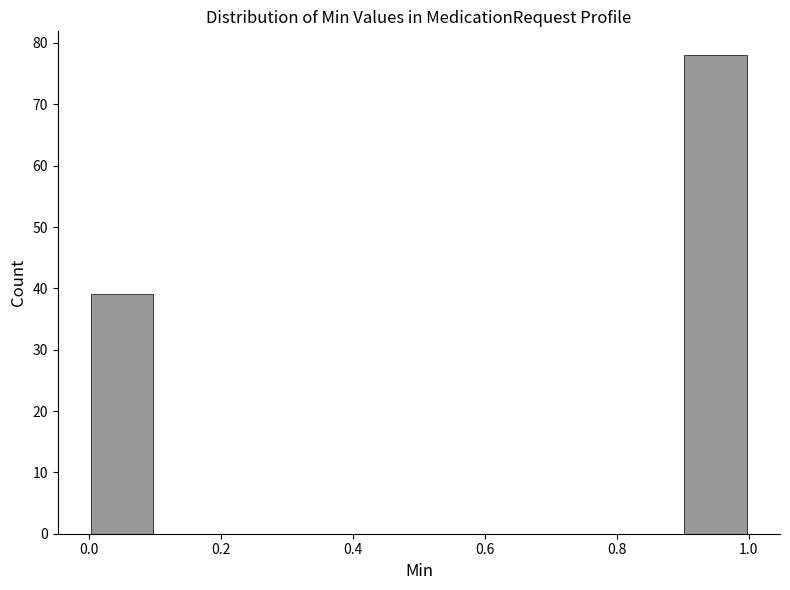

Reading left to right, transcribe this chart: for each bar, give the range it covers on the x-axis and its height. The values are not printed on the chart, so give them approximately, as read against the axis.

0.0 to 0.1: 39
0.1 to 0.2: 0
0.2 to 0.3: 0
0.3 to 0.4: 0
0.4 to 0.5: 0
0.5 to 0.6: 0
0.6 to 0.7: 0
0.7 to 0.8: 0
0.8 to 0.9: 0
0.9 to 1.0: 78